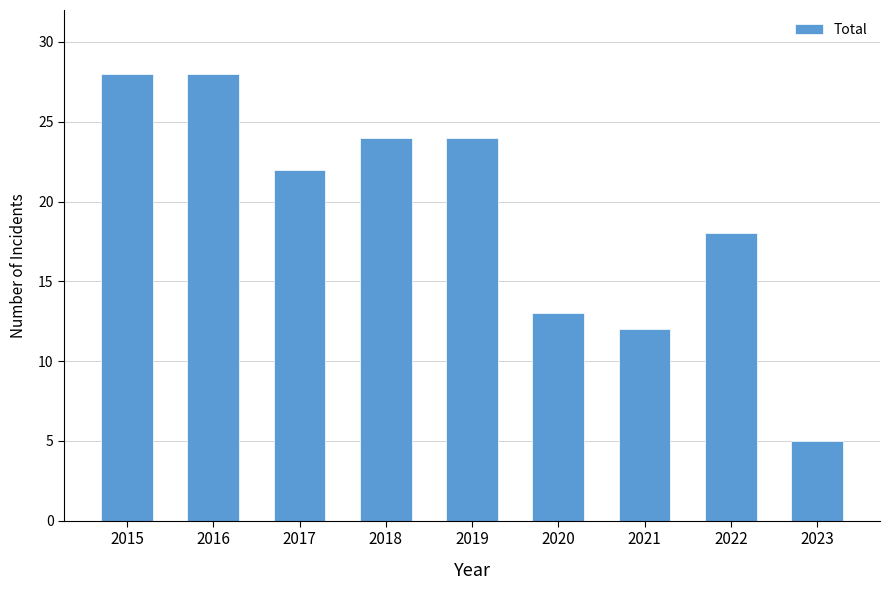

Reading left to right, transcribe all the data shown in this chart.

2015=28	2016=28	2017=22	2018=24	2019=24	2020=13	2021=12	2022=18	2023=5